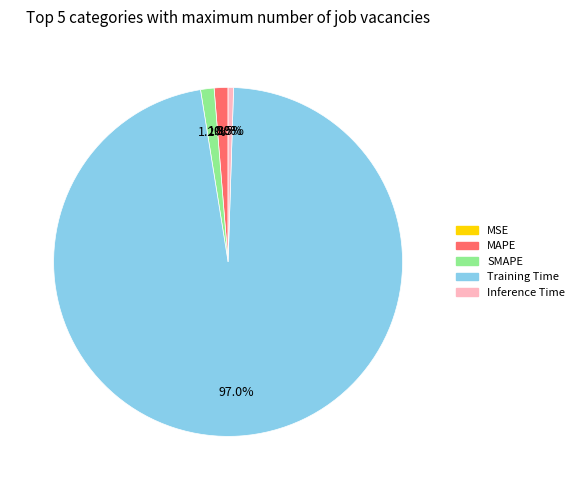

What is the largest slice in the pie chart?

Training Time